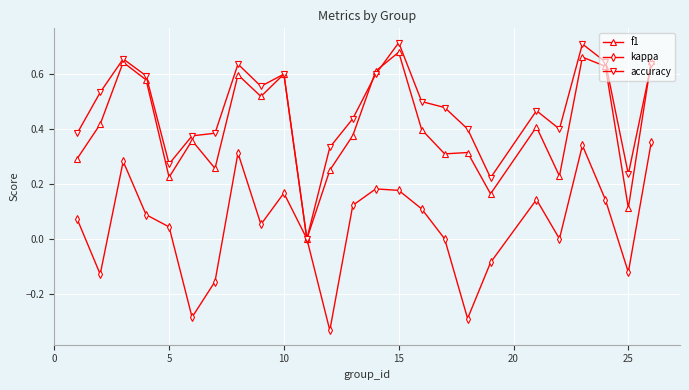

Does the chart have visible grid lines?

Yes